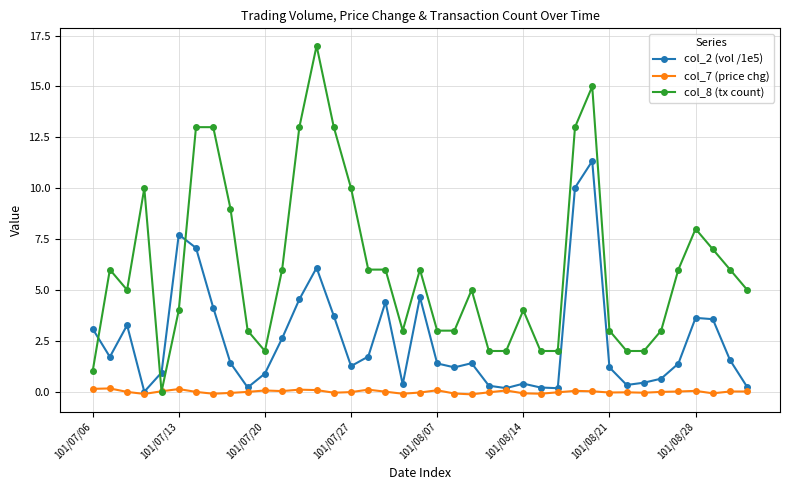

What is the maximum value shown in the chart?

17.0